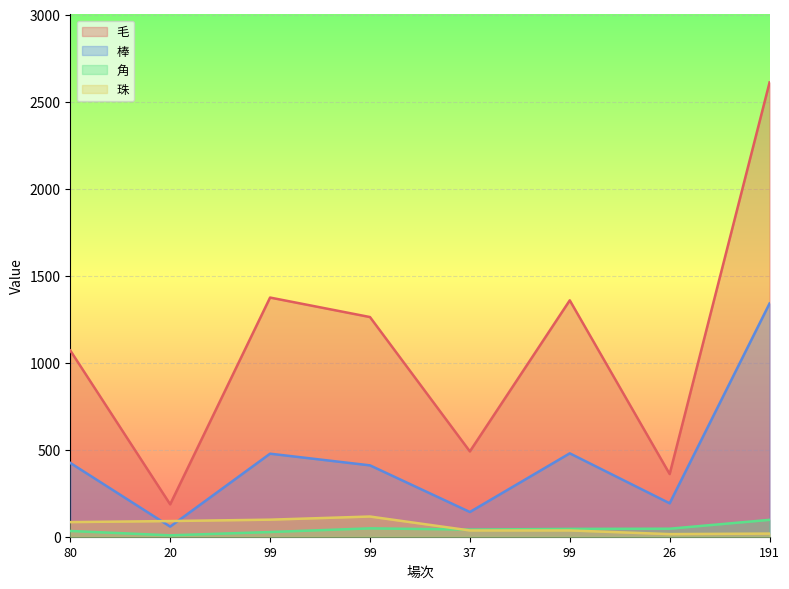

What is the label of the 1st point from the right?

191